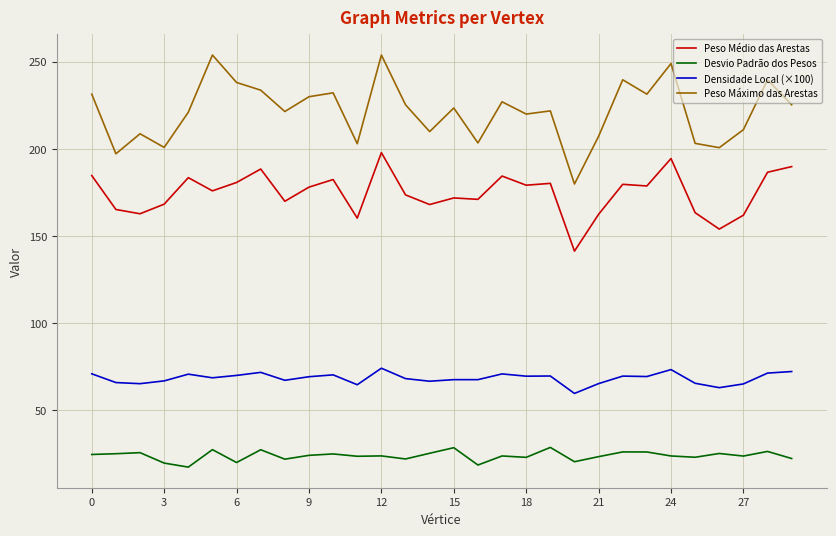

List the series in order of their overall mean, lowest first.

Desvio Padrão dos Pesos, Densidade Local (×100), Peso Médio das Arestas, Peso Máximo das Arestas